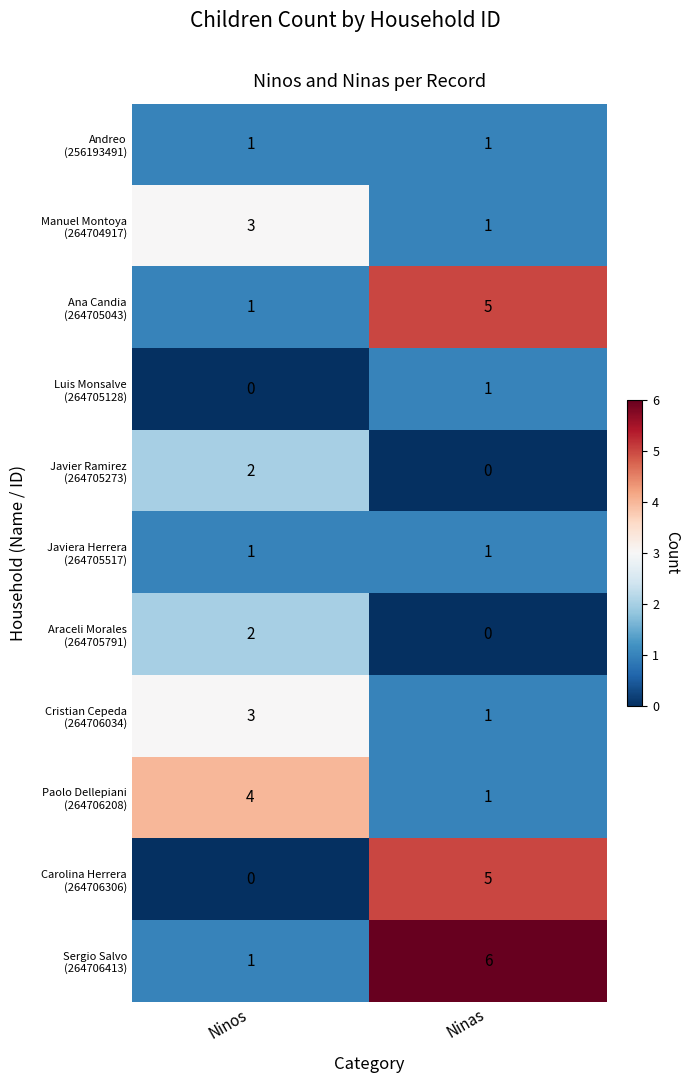

At which category is the sum across all series the highest?

Ninas